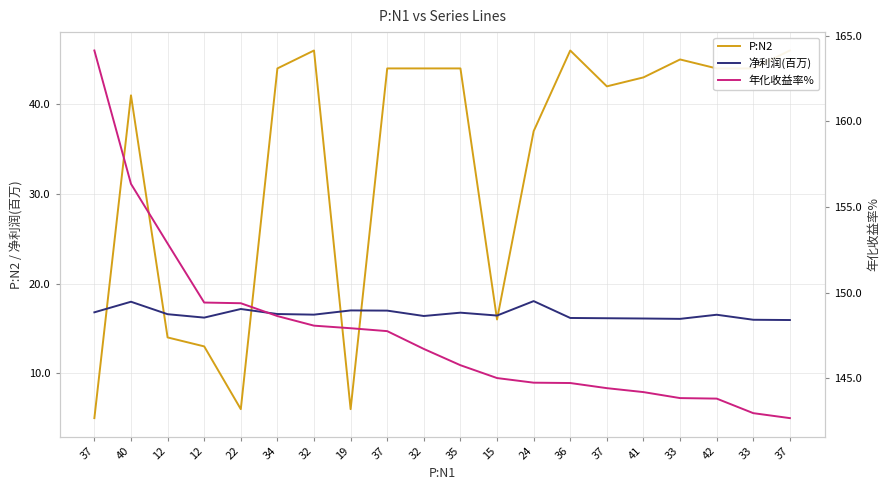

Reading left to right, transcribe all the data shown in this chart.

P:N2: 37=5.0	40=41.0	12=14.0	12=13.0	22=6.0	34=44.0	32=46.0	19=6.0	37=44.0	32=44.0	35=44.0	15=16.0	24=37.0	36=46.0	37=42.0	41=43.0	33=45.0	42=44.0	33=44.0	37=46.0
净利润(百万): 37=16.8	40=18.0	12=16.6	12=16.2	22=17.2	34=16.6	32=16.5	19=17.0	37=17.0	32=16.4	35=16.8	15=16.4	24=18.1	36=16.2	37=16.1	41=16.1	33=16.1	42=16.5	33=16.0	37=15.9
年化收益率%: 37=164.1	40=156.3	12=152.9	12=149.4	22=149.4	34=148.6	32=148.1	19=147.9	37=147.8	32=146.7	35=145.8	15=145.0	24=144.7	36=144.7	37=144.4	41=144.2	33=143.8	42=143.8	33=143.0	37=142.7